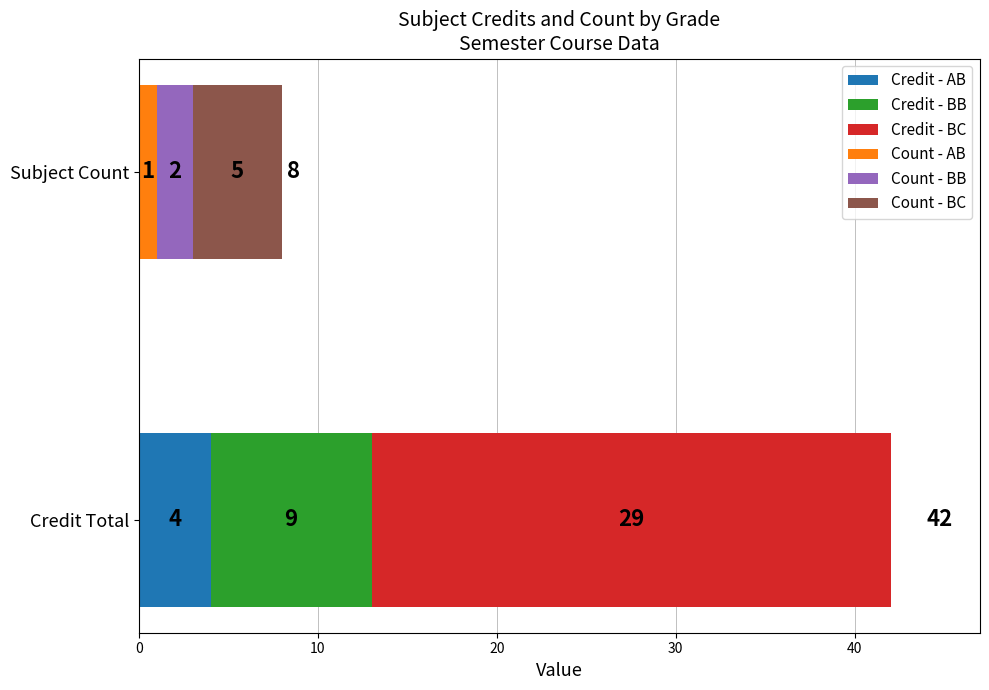

Does the chart contain any negative values?

No